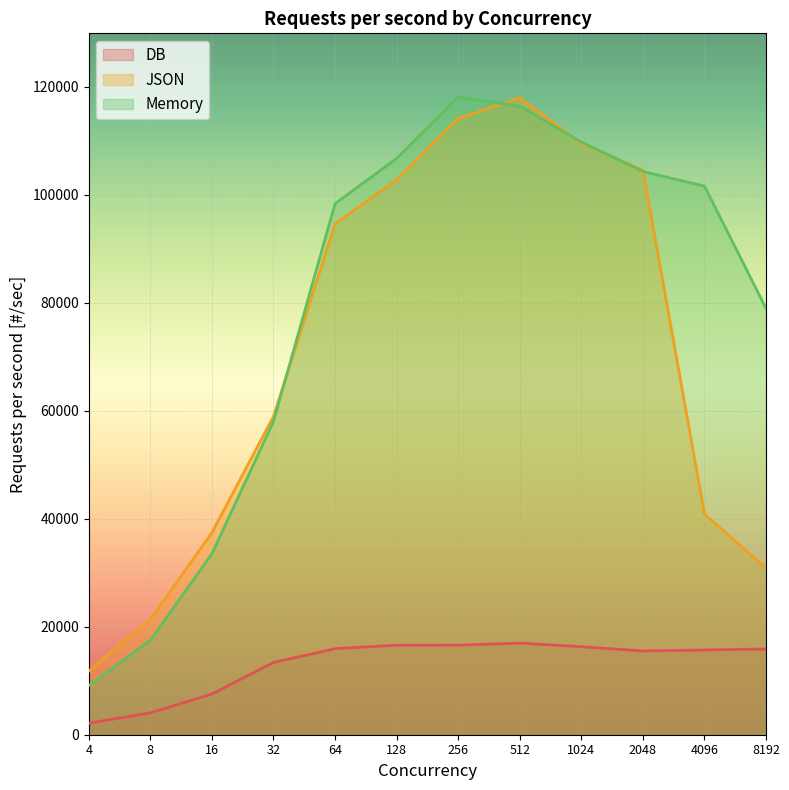

Rank the series at 32 from highest to lowest value.

JSON, Memory, DB